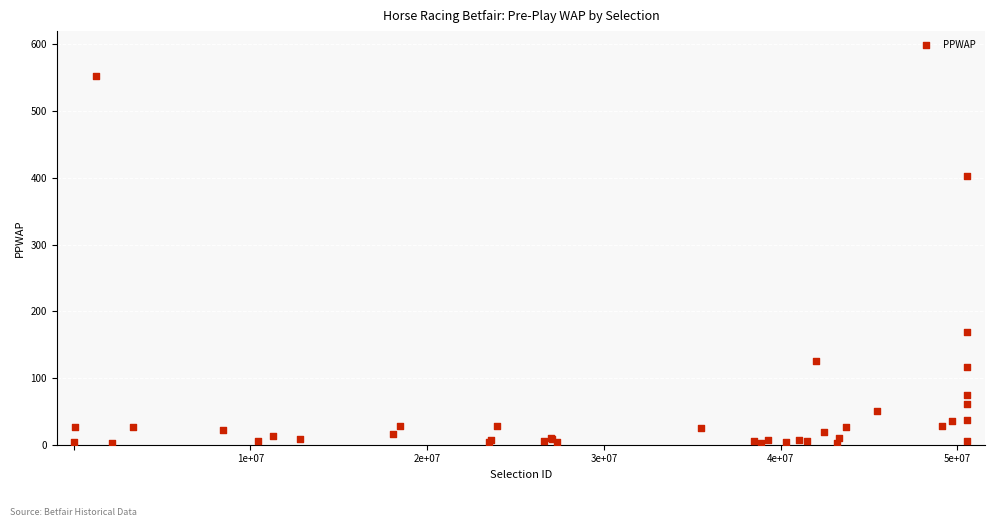

What Y value in the scatter plot is closest to 277?

168.9